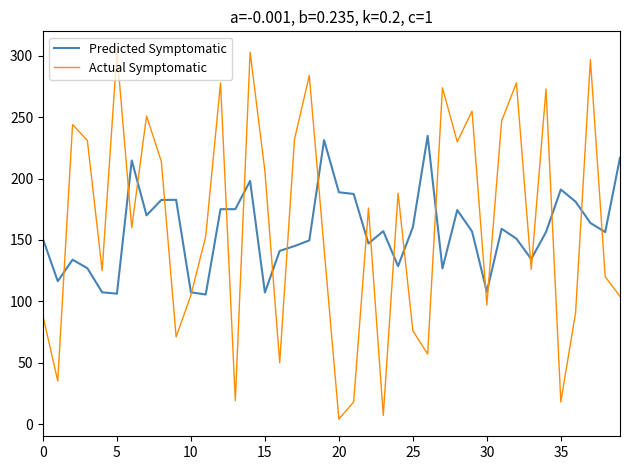

Is this an area chart (filled region under the line)?

No